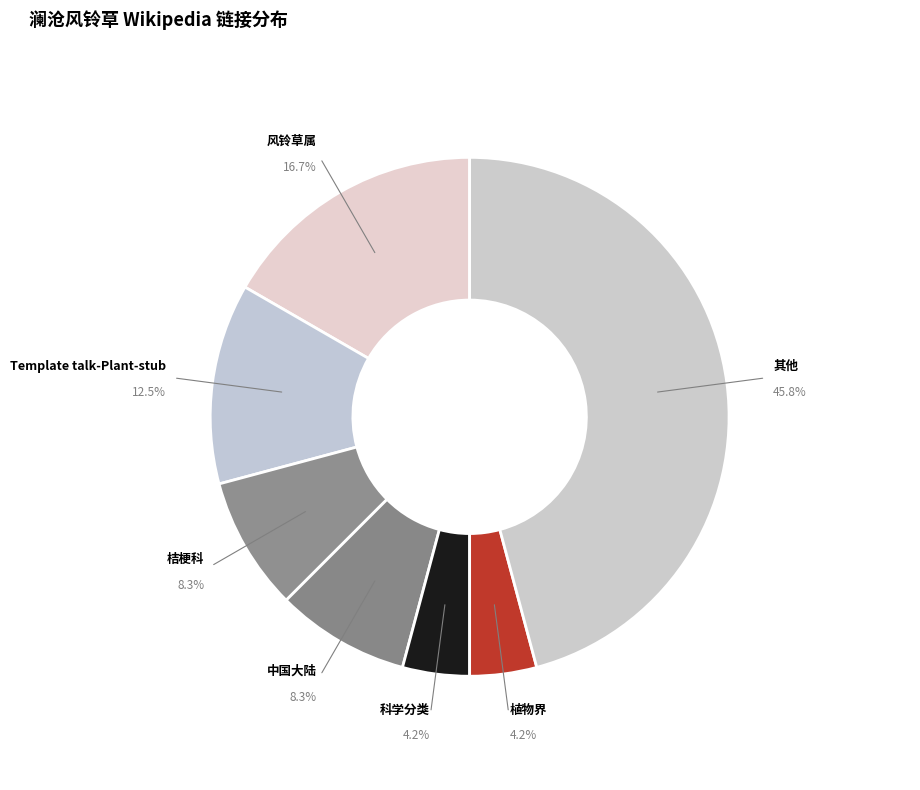

To the nearest percent, what is the difference between the largest and smallest slice percentages?

42%